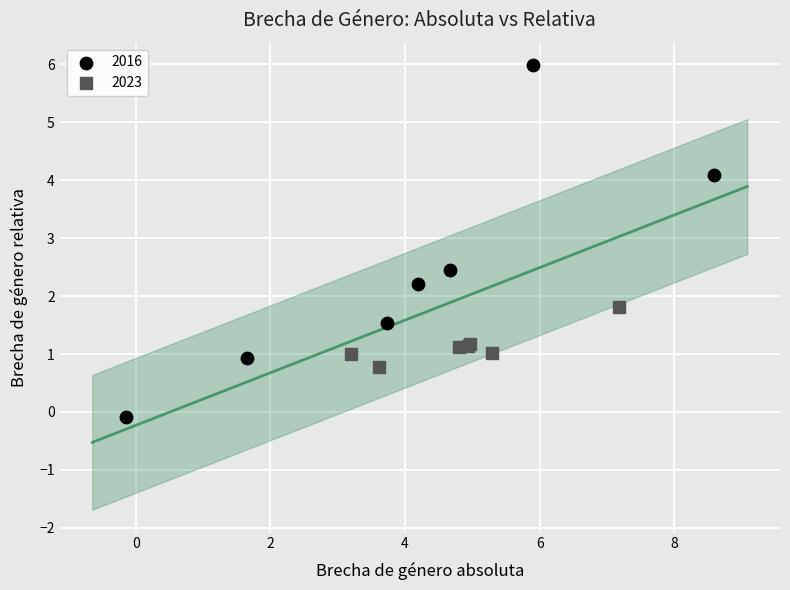

Which series has the widest spread of Y values?

2016